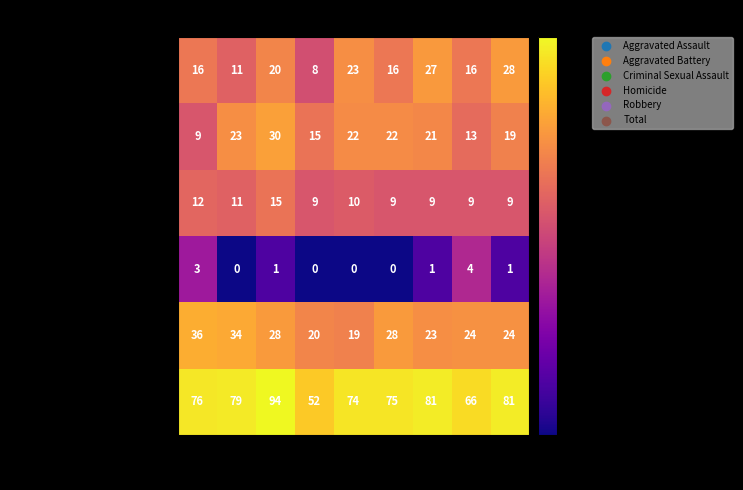

At which category is the sum across all series the highest?

2017